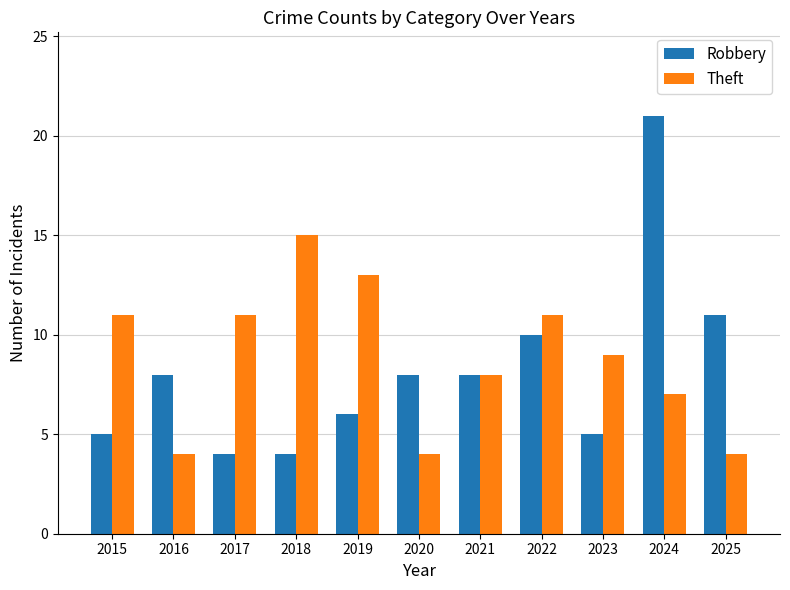

Between 2023 and 2024, which series saw the biggest shift?

Robbery